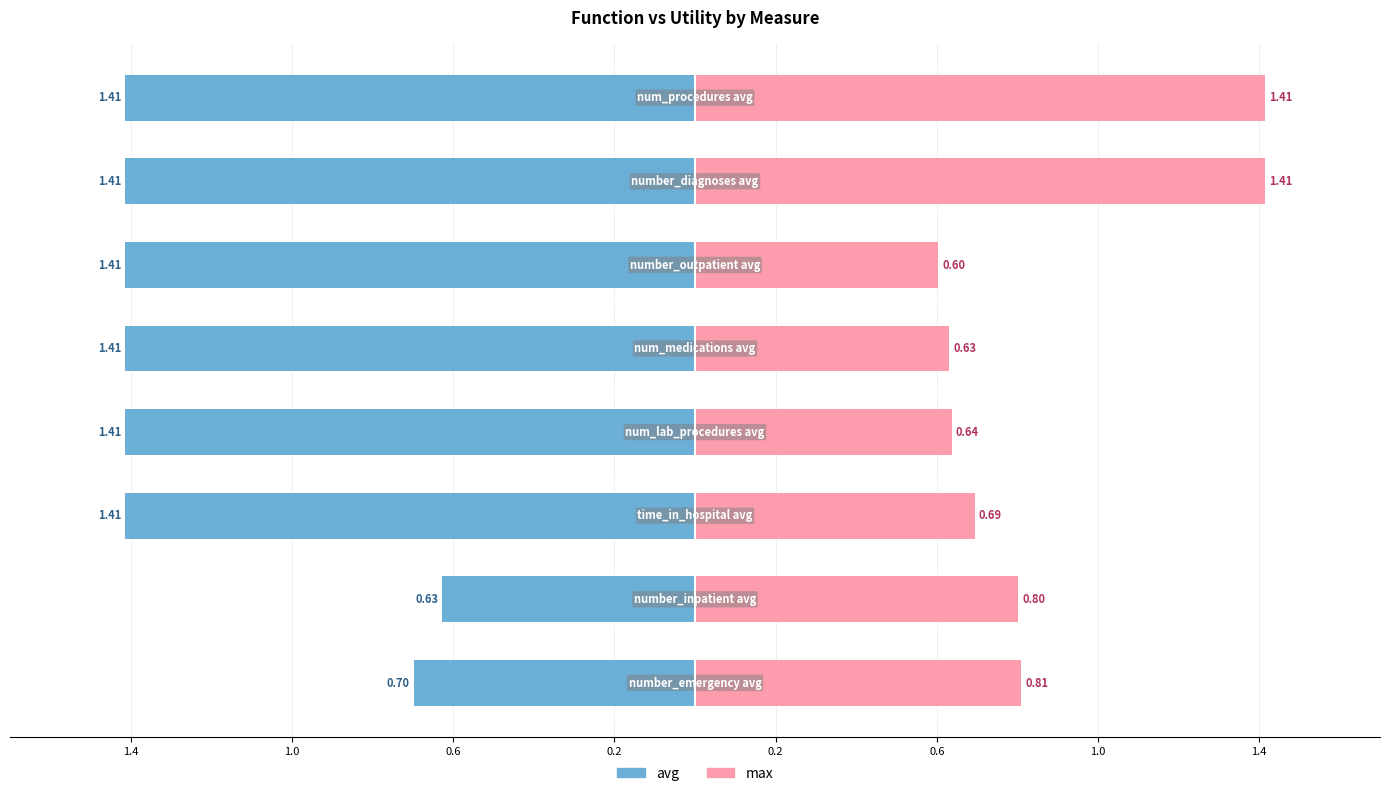

The value of max at 0.6 is 1.0. True or false?

False